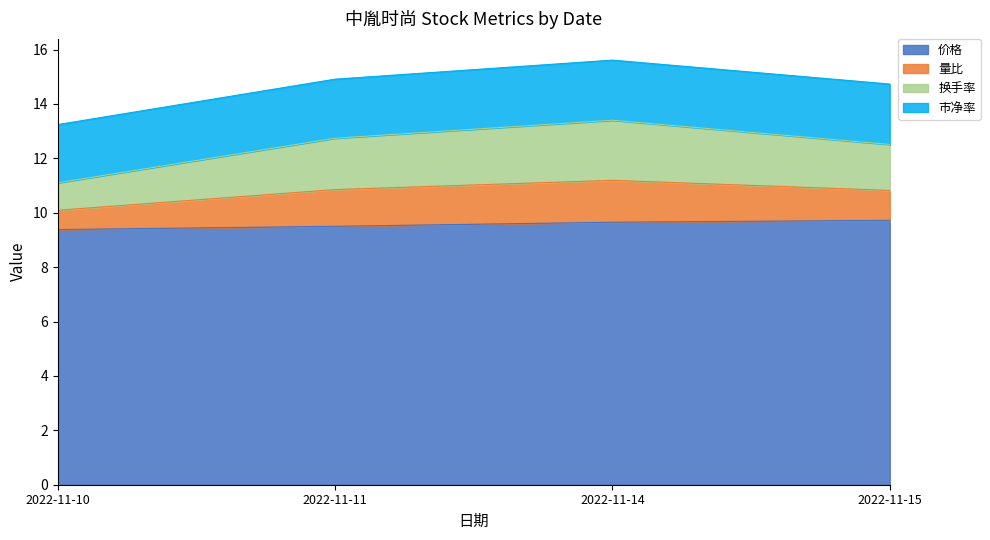

What is the total value across all series at 2022-11-14?

15.6